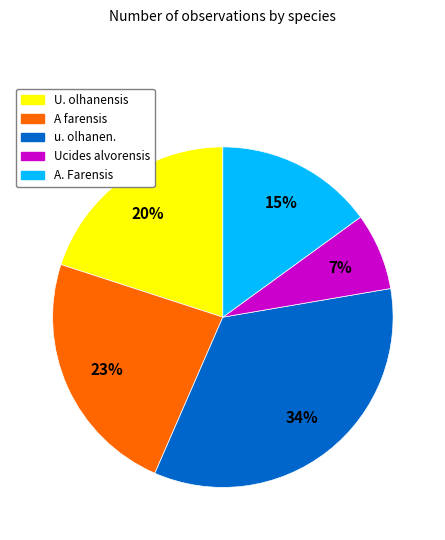

To the nearest percent, what is the difference between the largest and smallest slice percentages?

27%